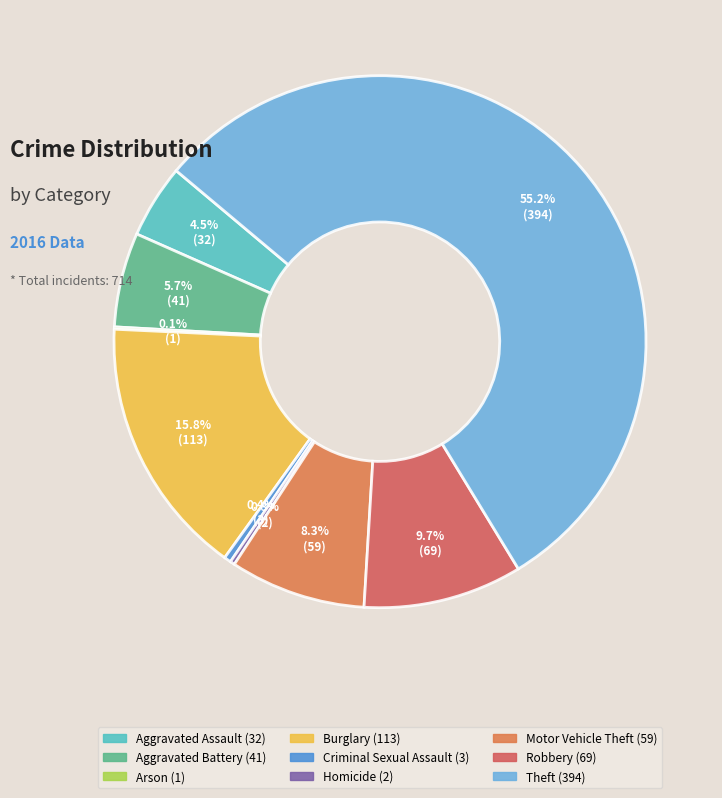

To the nearest percent, what is the average slice percentage?

11%